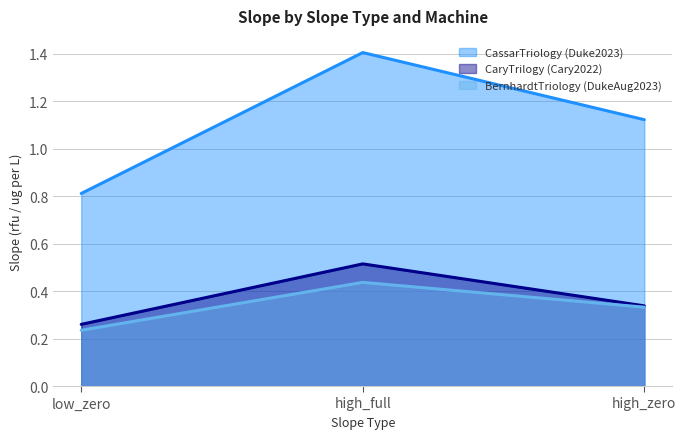

How many CassarTriology (Duke2023) values are between 0 and 1?

1